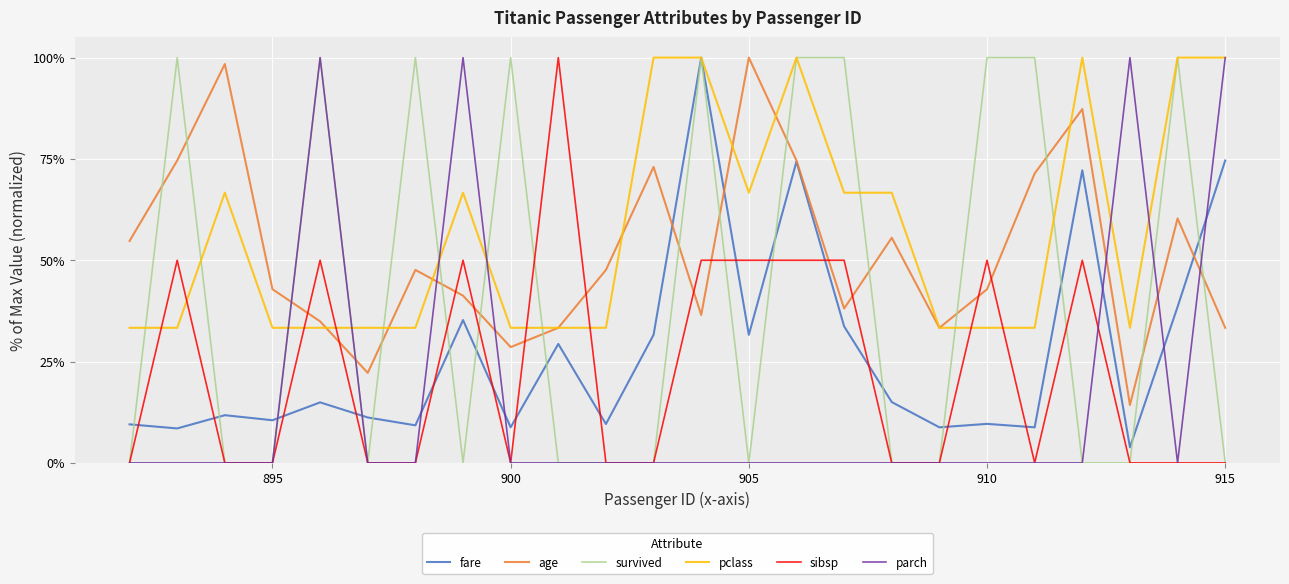

What is the highest value of the age series?

100.0